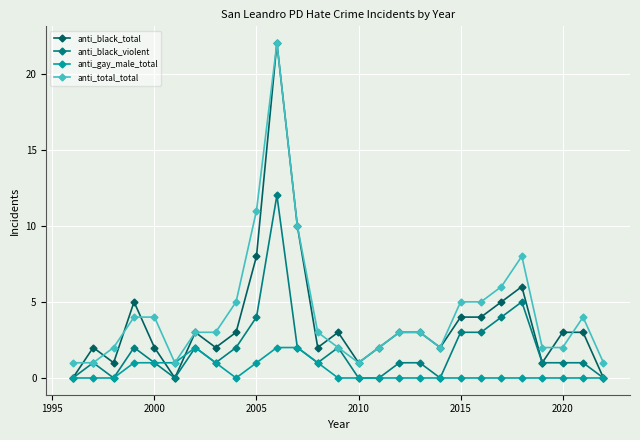

True or false: anti_total_total has more than 2 points higher than both neighbors.

True